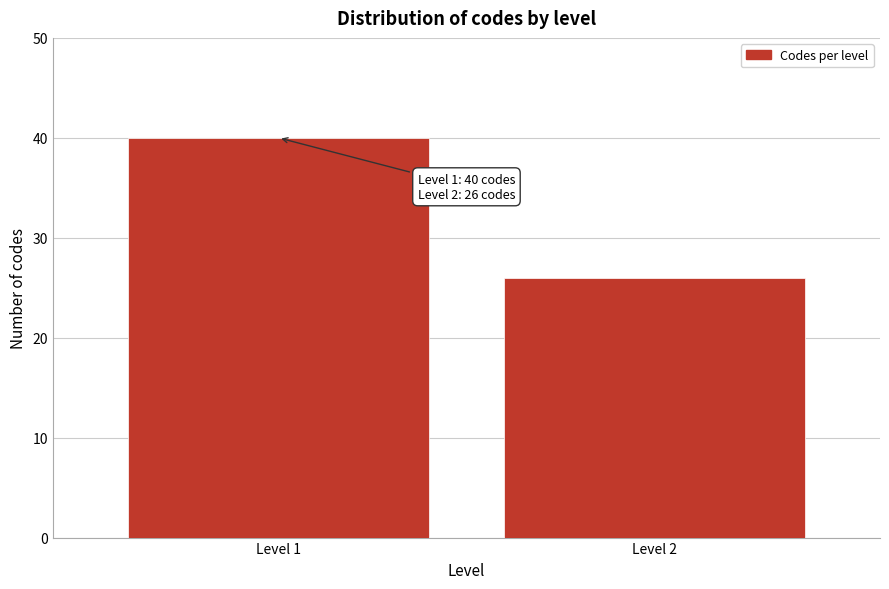

Reading right to left, transcribe all the data shown in this chart.

26	40